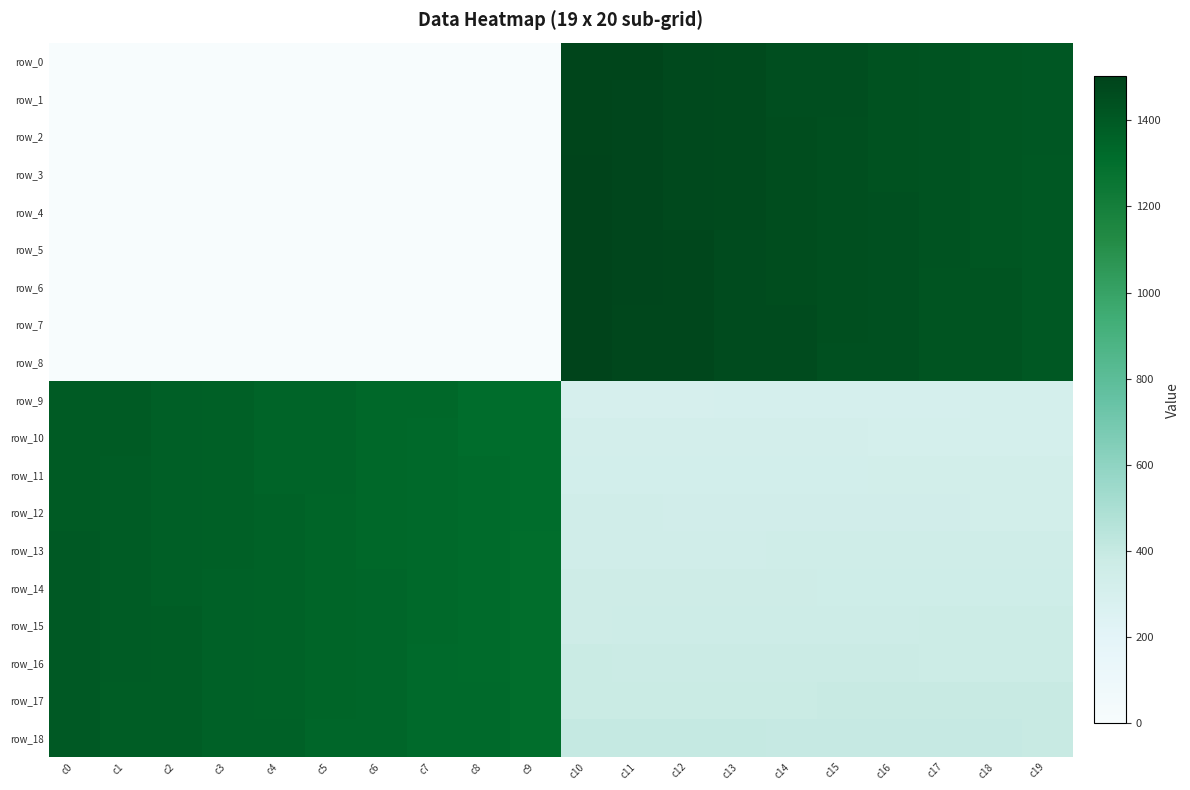

At which label does row_15 reach its peak?

c0